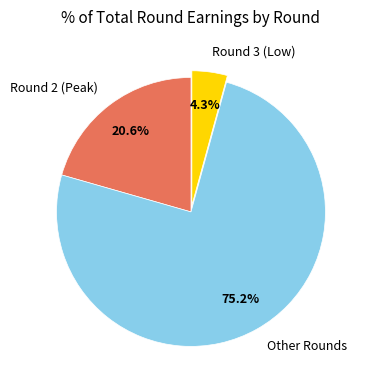

To the nearest percent, what is the difference between the largest and smallest slice percentages?

71%